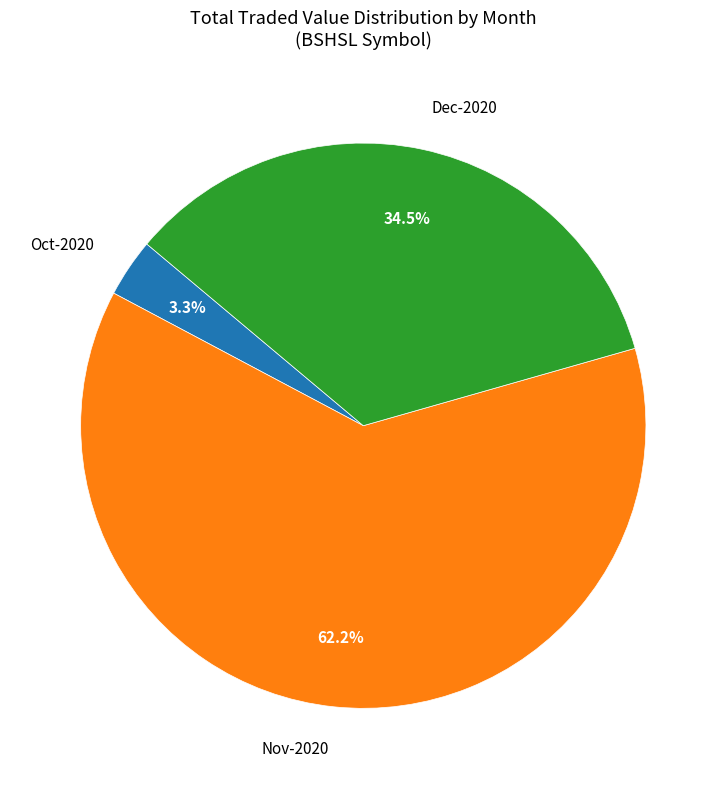

Rank the categories by value from highest to lowest.

Nov-2020, Dec-2020, Oct-2020